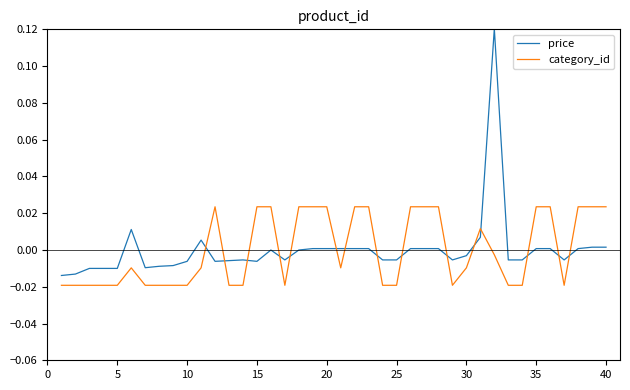

How many lines are shown in the chart?

2